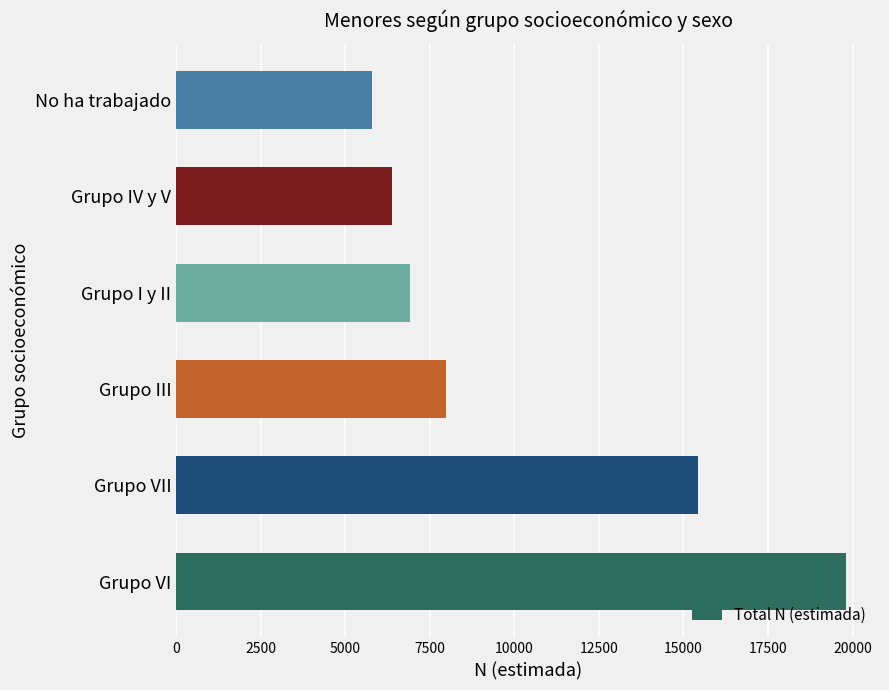

What is the difference between the values at No ha trabajado and Grupo III?

2175